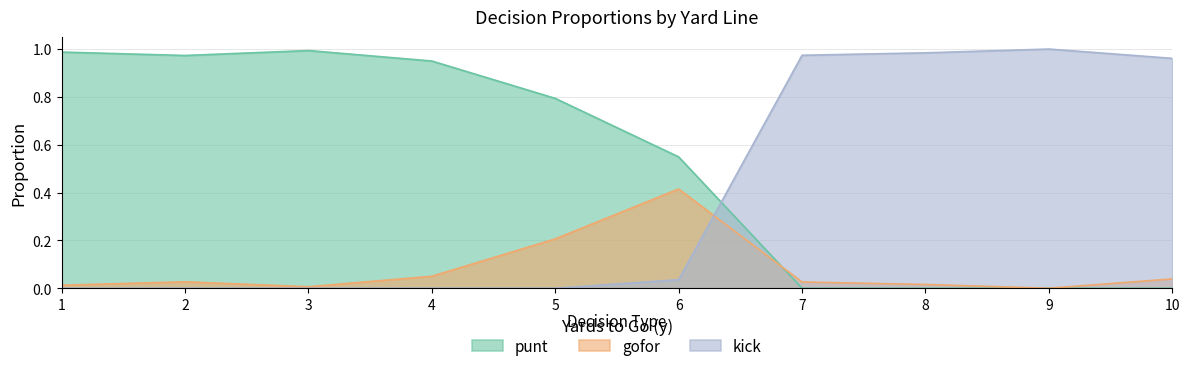

What is the difference between the maximum and second lowest values in the punt series?

1.0